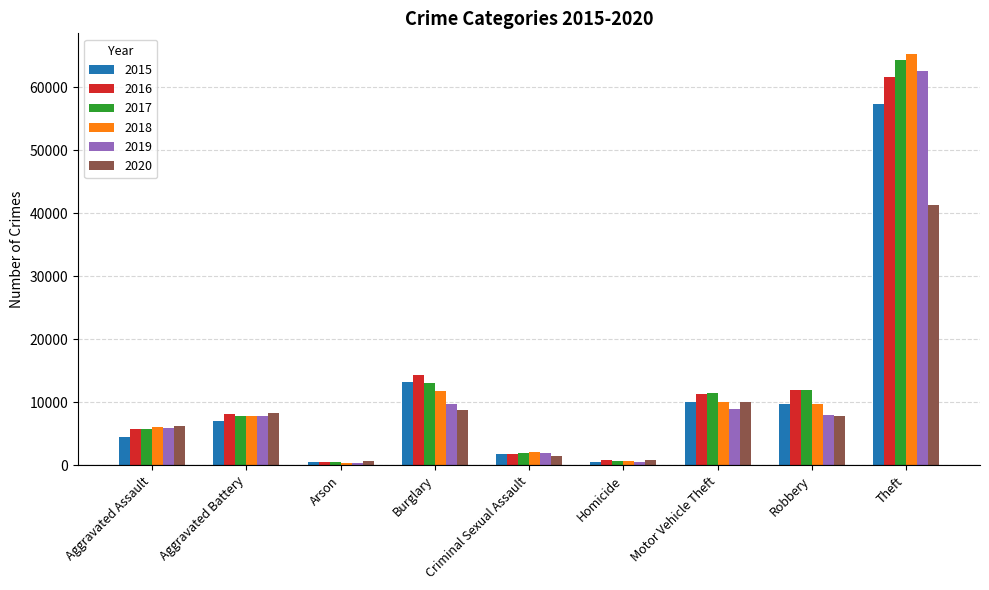

What is the greatest value displayed?

65289